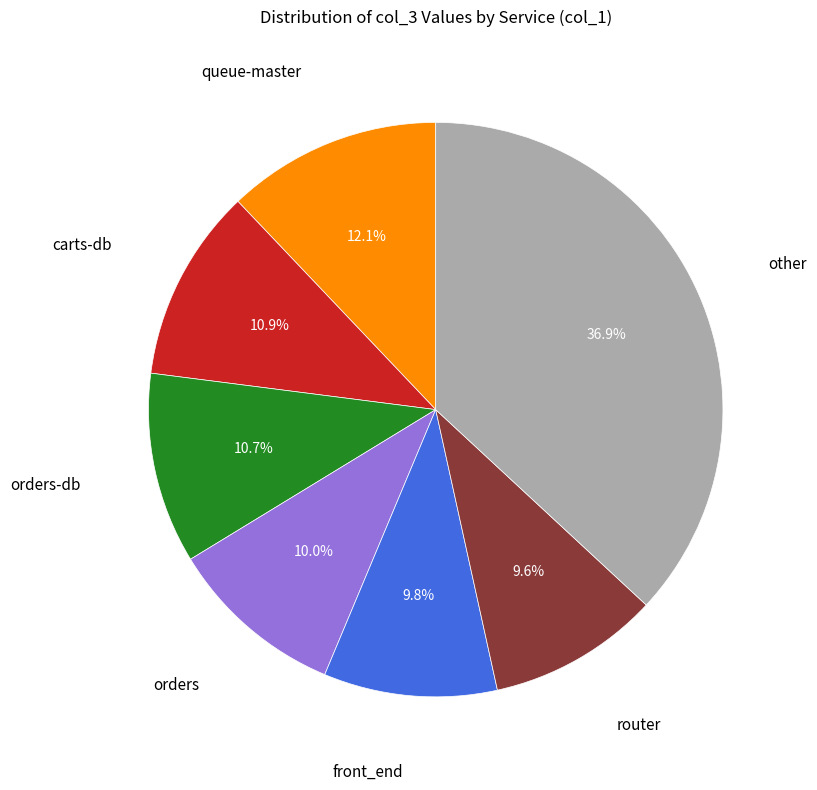

Is there any slice that represents more than half of the pie?

No